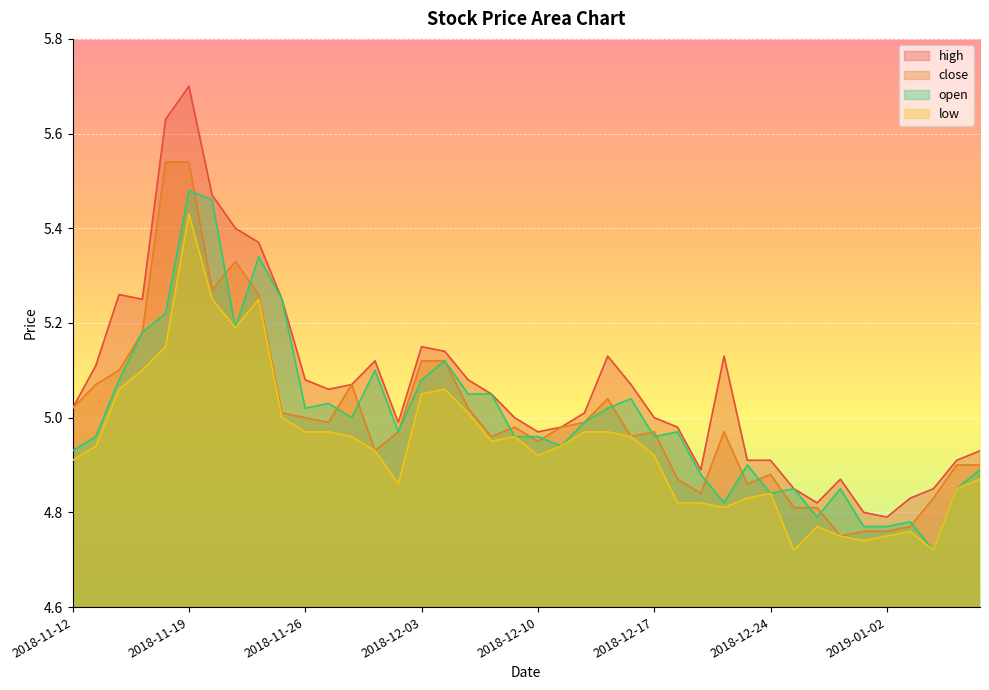

What is the sum of all open values?

200.1